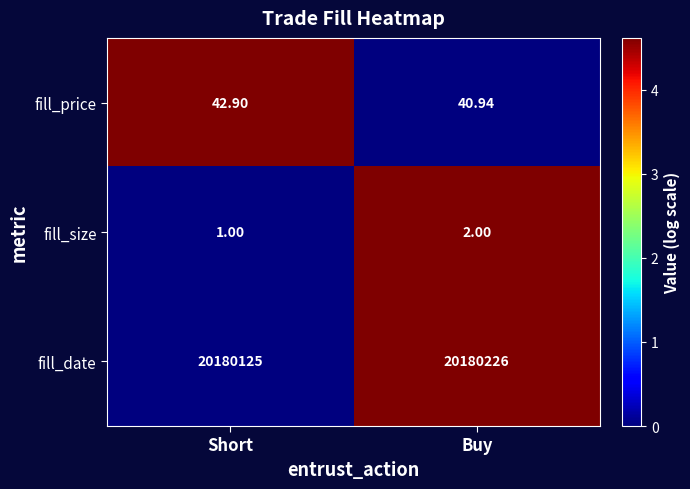

Which series has the largest range (max minus min)?

fill_date